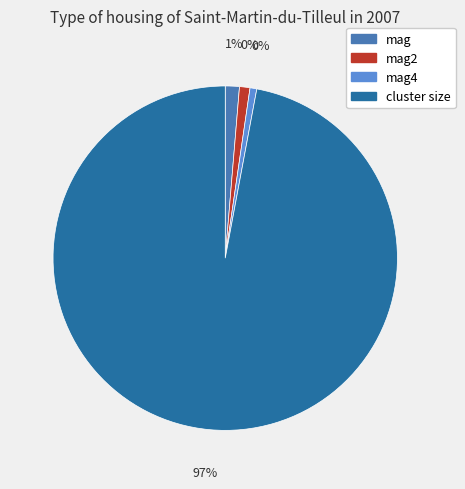

To the nearest percent, what percentage of the pie is mag2?

1%